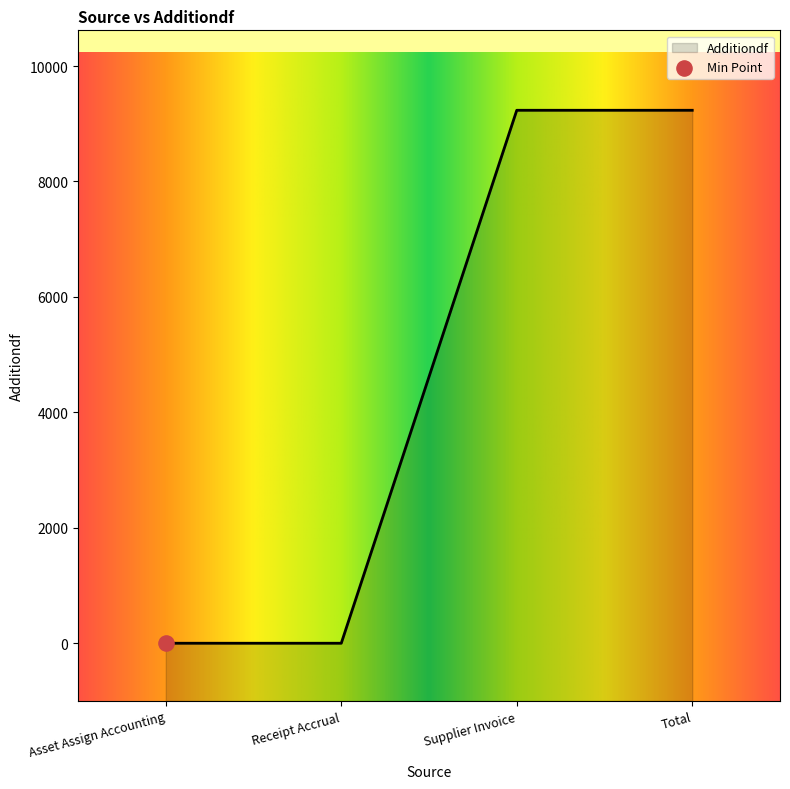

Which has a higher value, Supplier Invoice or Asset Assign Accounting?

Supplier Invoice